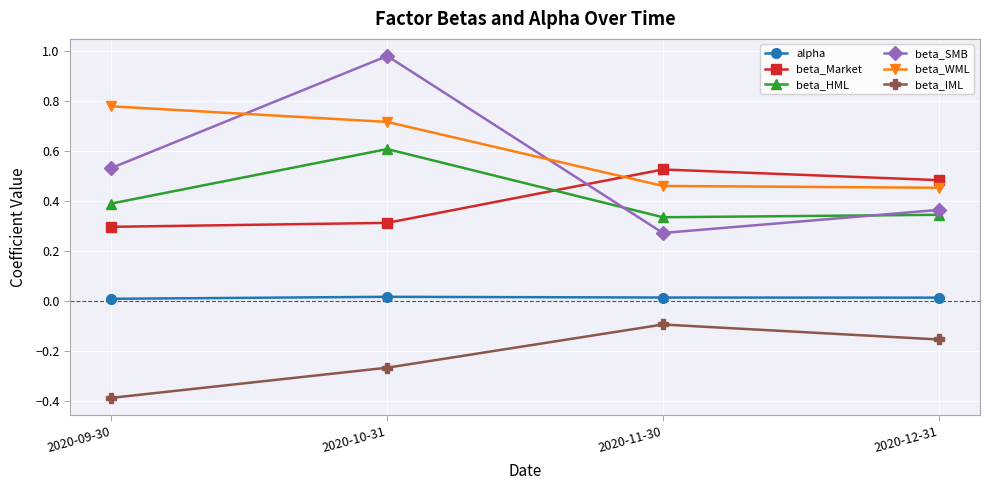

What is the sum of all beta_HML values?

1.7